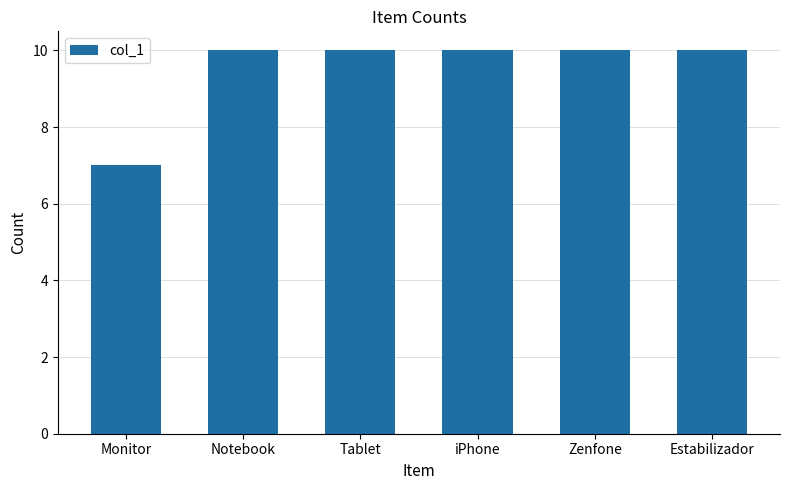

The value at Notebook is 10. True or false?

True